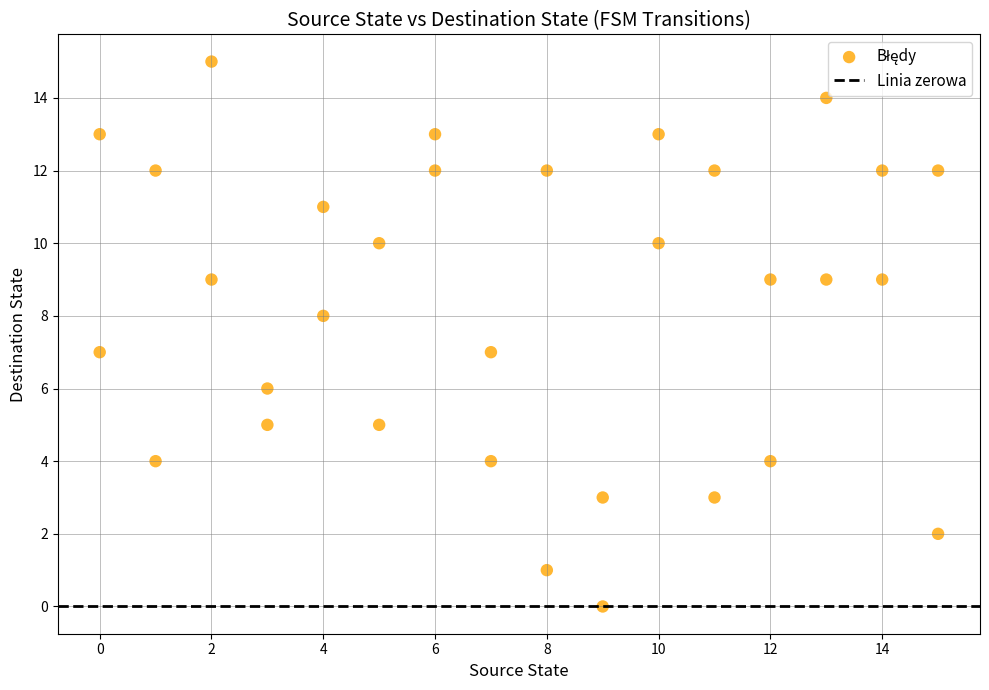

What is the range of X values (max minus min)?

15